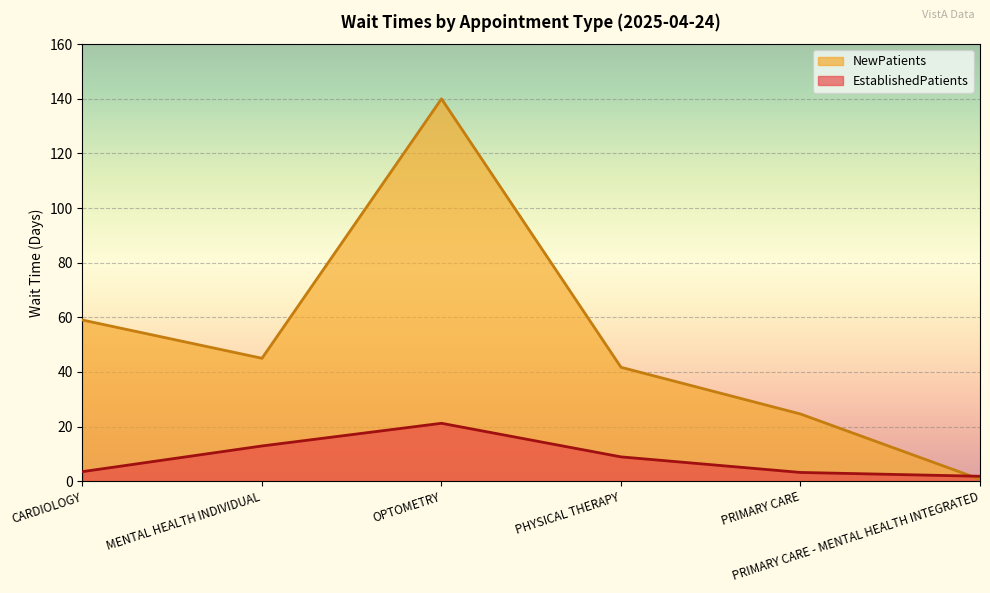

How many interior local valleys does the NewPatients series have?

1